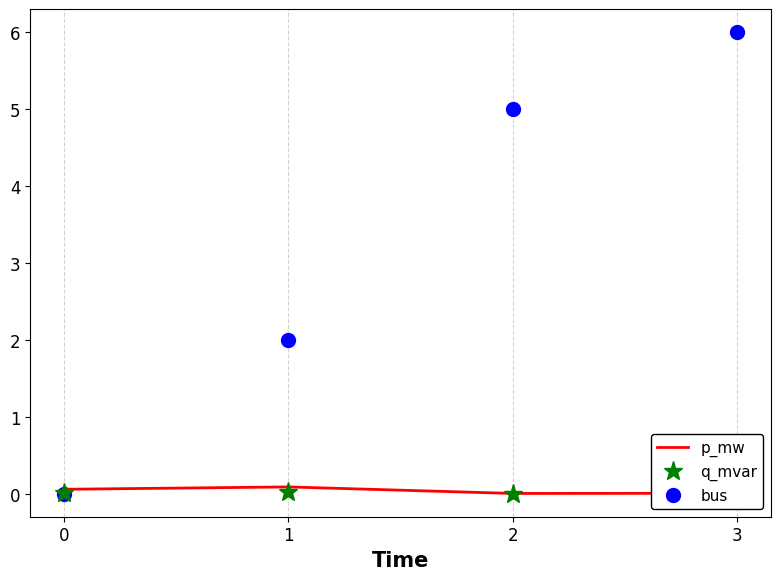

What are all the series names shown in the legend?

p_mw, q_mvar, bus